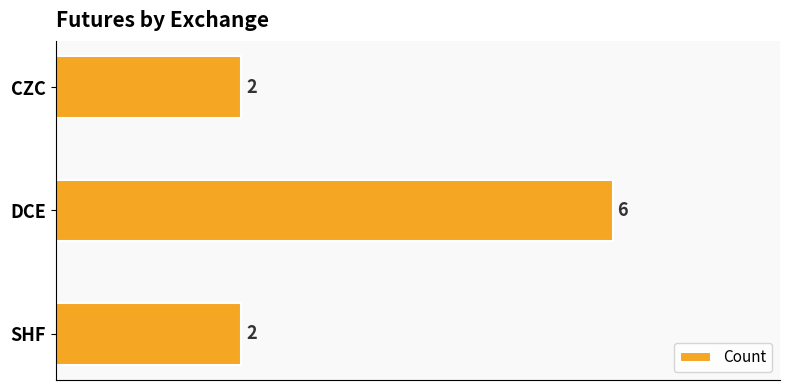

What is the smallest value displayed?

2